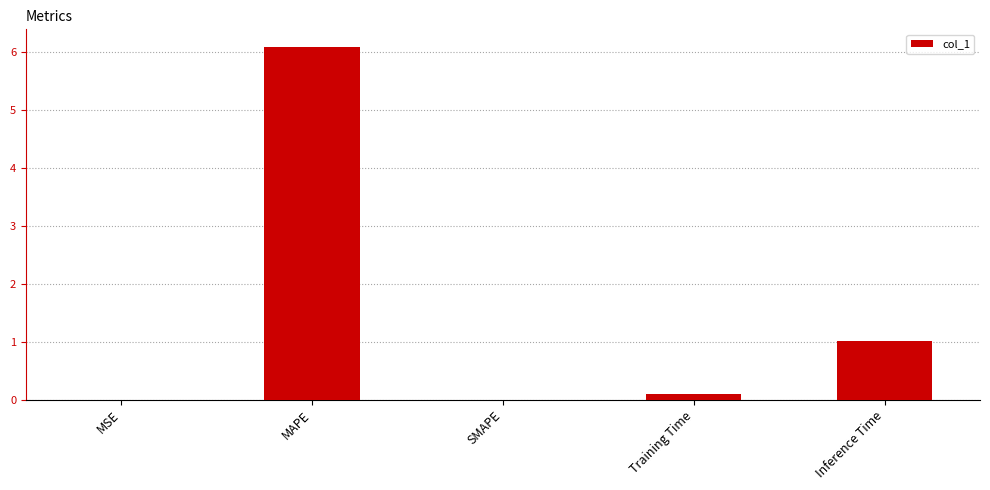

Between Inference Time and SMAPE, which is larger?

Inference Time